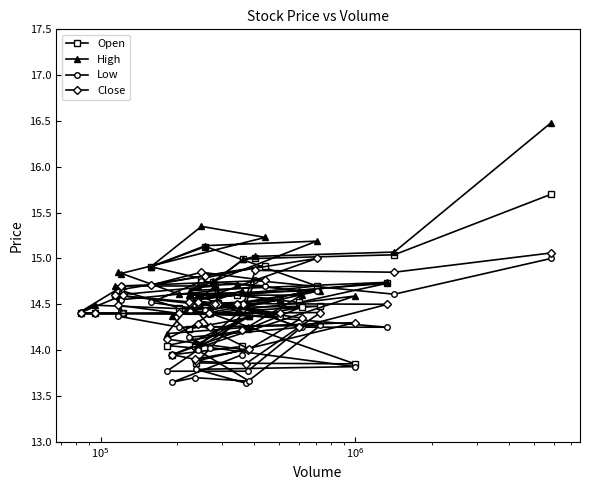

Reading right to left, what are all the values shown in this chart?

Open: 14.0	13.9	14.1	14.4	14.0	14.1	14.2	14.5	14.2	14.4	13.8	13.9	14.4	14.5	14.5	14.7	14.7	14.9	14.8	14.9	15.1	14.7	14.6	14.7	14.5	14.6	14.6	14.7	14.6	14.4	14.4	14.4	14.4	14.6	14.5	14.7	15.0	15.0	15.0	15.7
High: 14.7	14.4	14.1	14.4	14.6	14.2	14.2	14.6	14.6	14.4	14.6	14.0	14.5	14.7	14.6	14.8	14.8	15.2	15.3	14.9	15.1	15.2	14.7	14.7	14.7	14.7	14.7	14.7	14.7	14.7	14.4	14.5	14.4	14.6	14.6	14.8	15.0	15.0	15.1	16.5
Low: 13.9	13.7	13.7	13.7	14.0	13.8	13.8	14.2	14.1	14.0	13.8	13.8	13.6	14.3	14.2	14.4	14.6	14.7	14.8	14.5	14.4	14.7	14.4	14.2	14.2	14.5	14.5	14.5	14.6	14.4	14.4	14.4	14.4	14.4	14.5	14.5	14.4	14.8	14.6	15.0
Close: 14.2	13.9	13.9	14.0	14.3	14.1	14.0	14.3	14.5	14.2	14.3	13.9	13.8	14.4	14.4	14.5	14.7	14.8	14.8	14.7	14.8	15.0	14.5	14.5	14.2	14.5	14.5	14.5	14.6	14.6	14.4	14.4	14.4	14.4	14.5	14.5	14.5	14.9	14.8	15.1